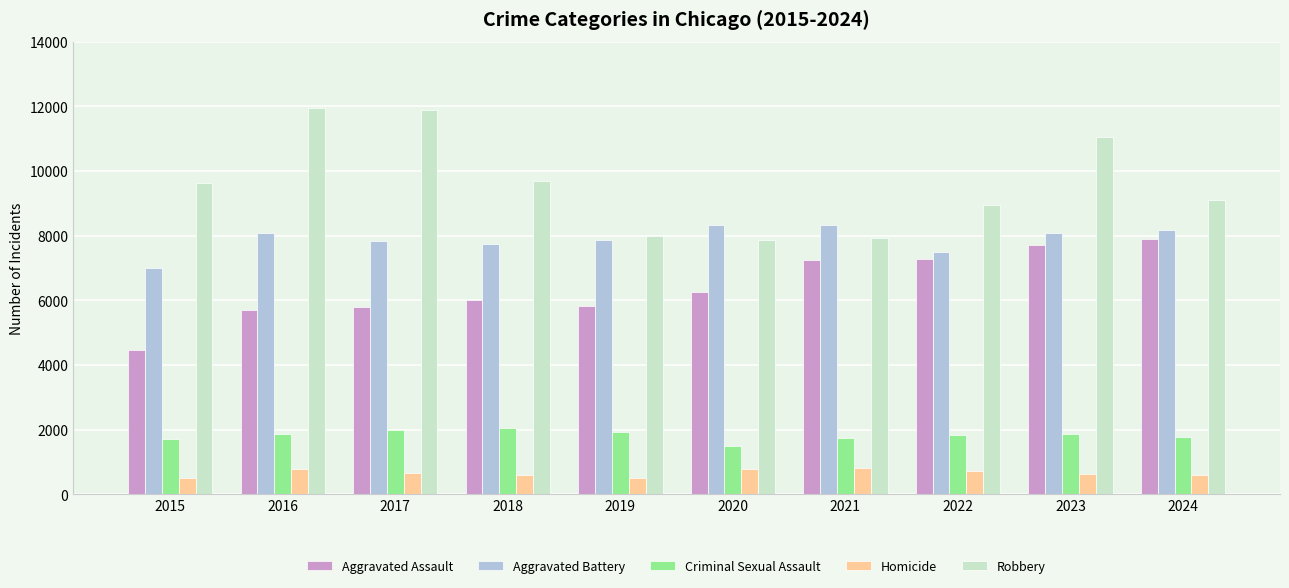

Rank the series by their maximum value, from highest to lowest.

Robbery, Aggravated Battery, Aggravated Assault, Criminal Sexual Assault, Homicide